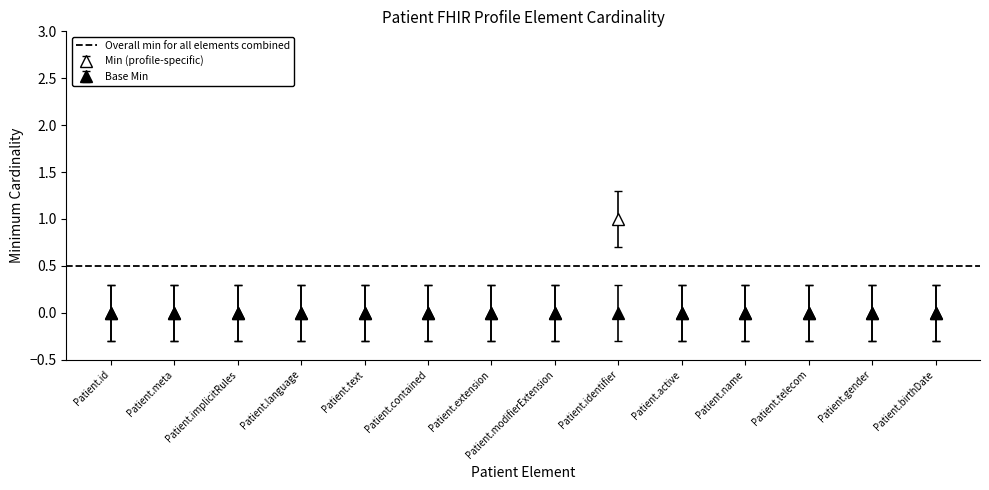

Reading left to right, transcribe all the data shown in this chart.

0	0	0	0	0	0	0	0	1	0	0	0	0	0